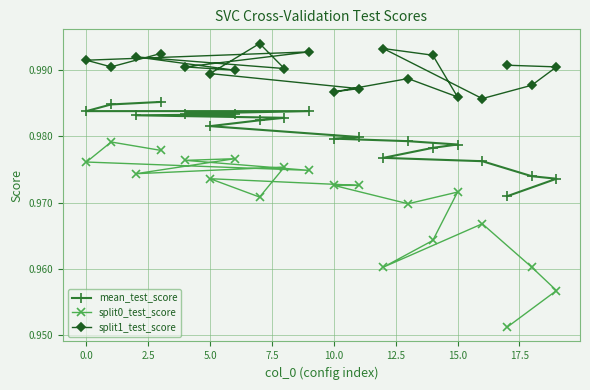

What is the value of the split0_test_score point at the 10th from the left?

1.0